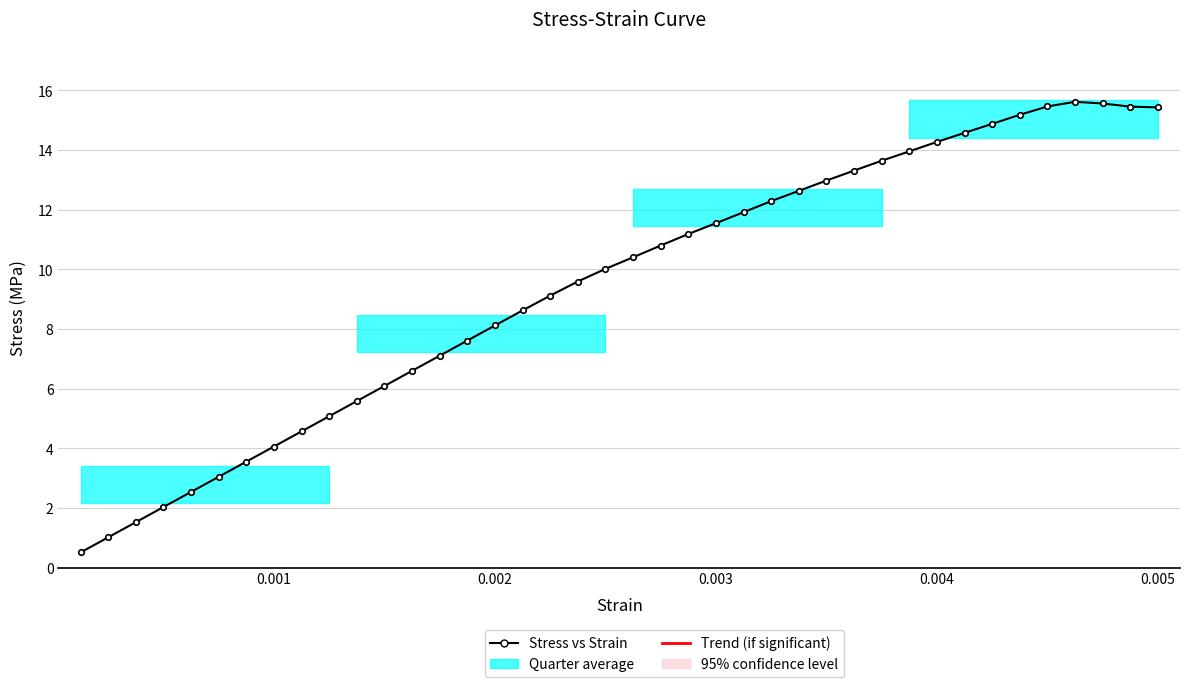

What is the difference between the maximum and second lowest values?

14.6